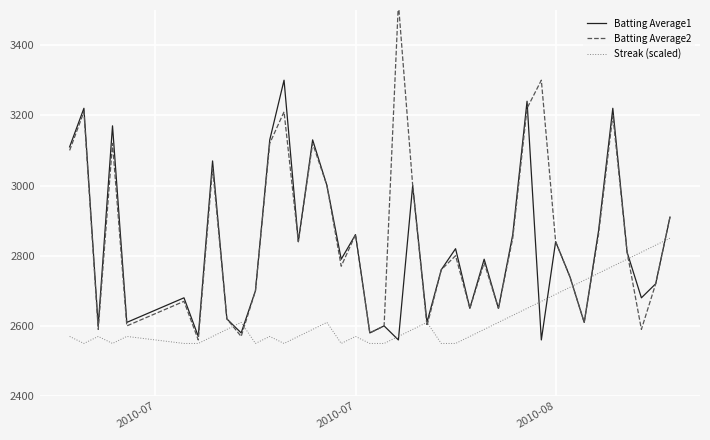

Which series has the largest total across all categories?

Batting Average2